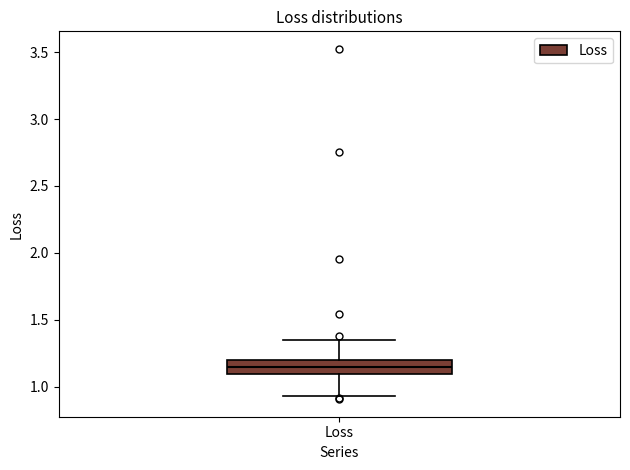

Read this box plot against the y-axis: the position of the median line, the range covered by the box, and the ends of both whiskers. The values are not printed on the chart, so give them approximately, as read against the axis.

median 1.15, box 1.10 to 1.20, whiskers 0.95 to 1.35